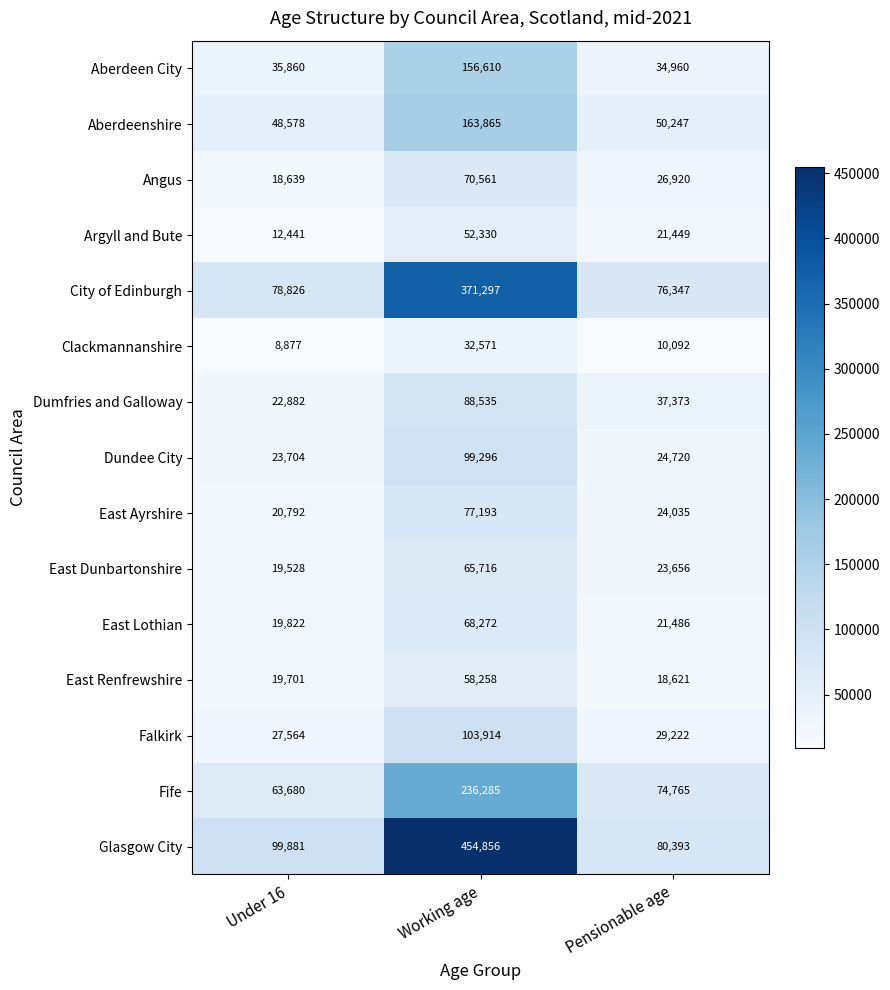

What is the sum of all Dumfries and Galloway values?

148790